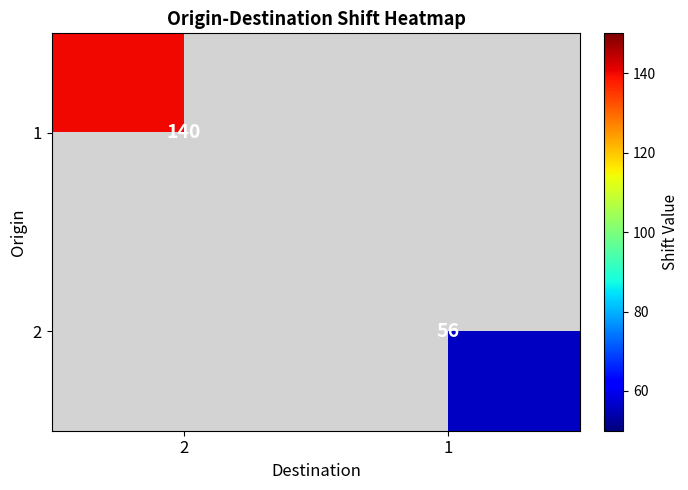

The 2 series shows 56 at 1. True or false?

True